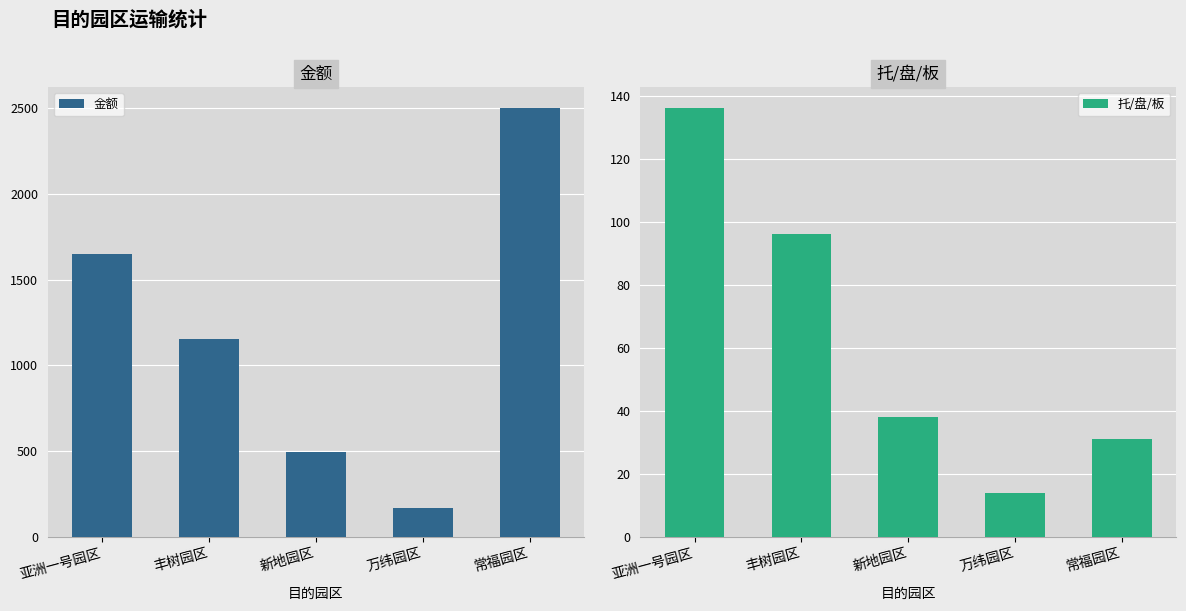

What is the sum of the 托/盘/板 values at 万纬园区 and 亚洲一号园区?

150